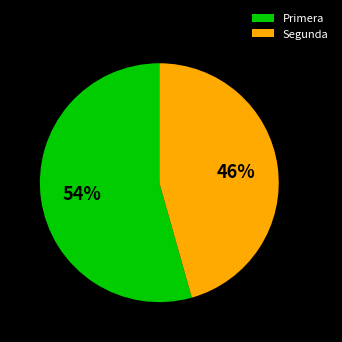

Is the sum of Primera and Segunda greater than half?

Yes